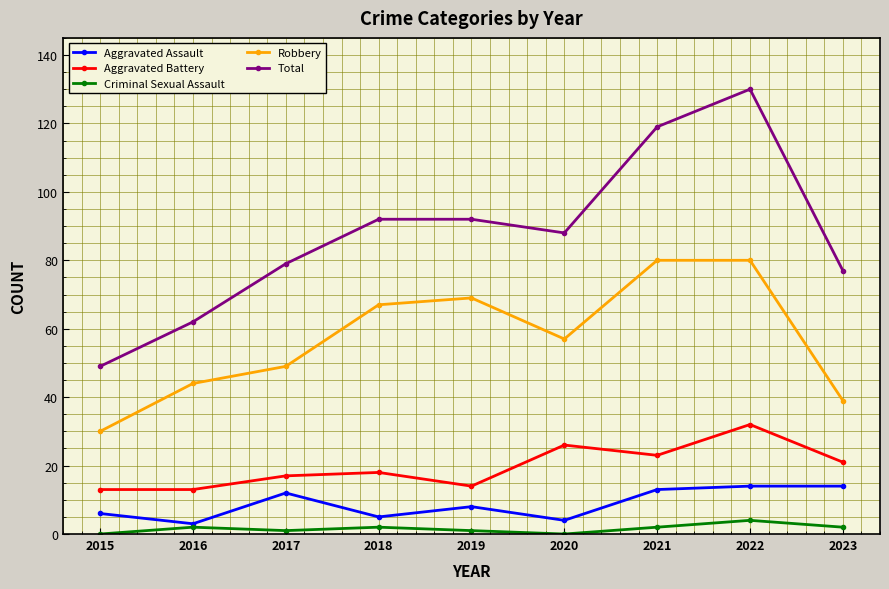

At which category is the sum across all series the highest?

2022